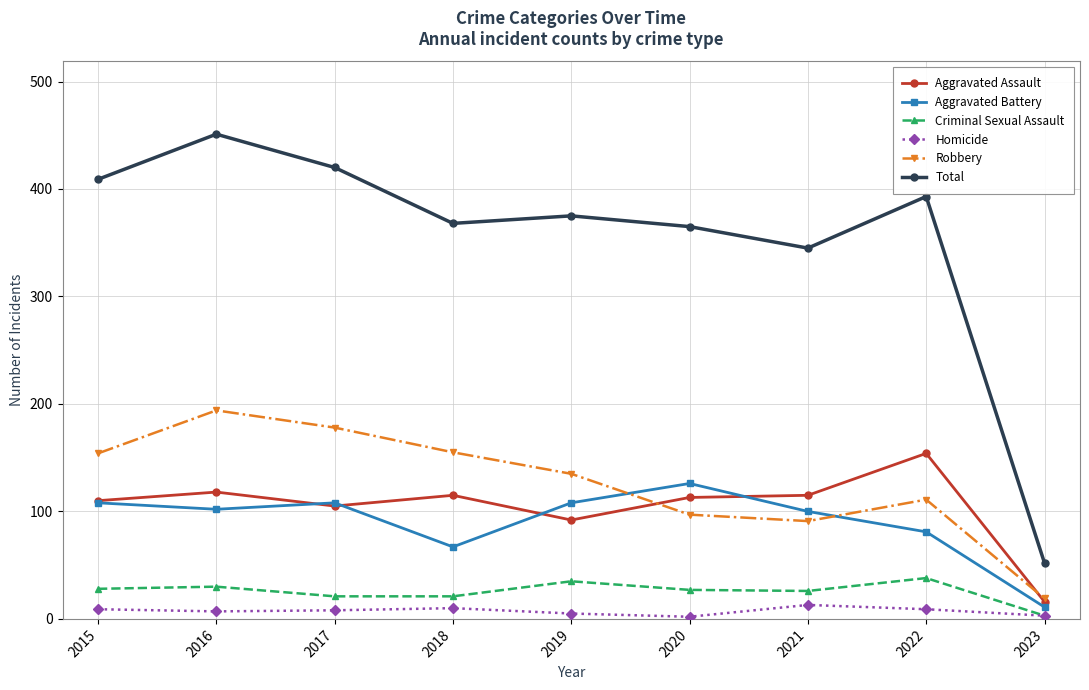

Rank the series at 2016 from lowest to highest value.

Homicide, Criminal Sexual Assault, Aggravated Battery, Aggravated Assault, Robbery, Total